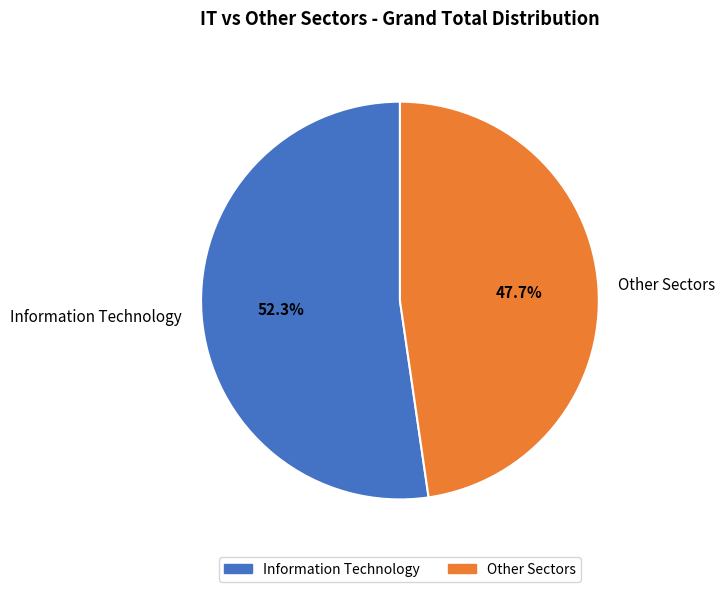

How many segments does this pie chart have?

2